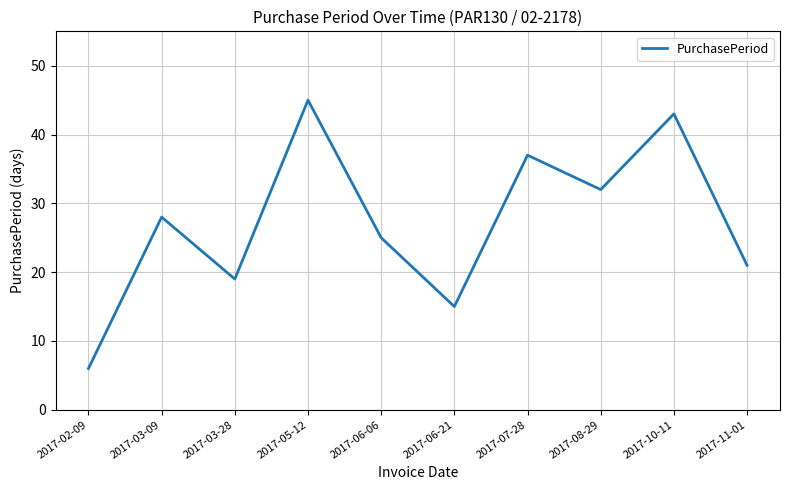

Approximately how many times larger is the value at 2017-02-09 compared to 2017-11-01?

0.3